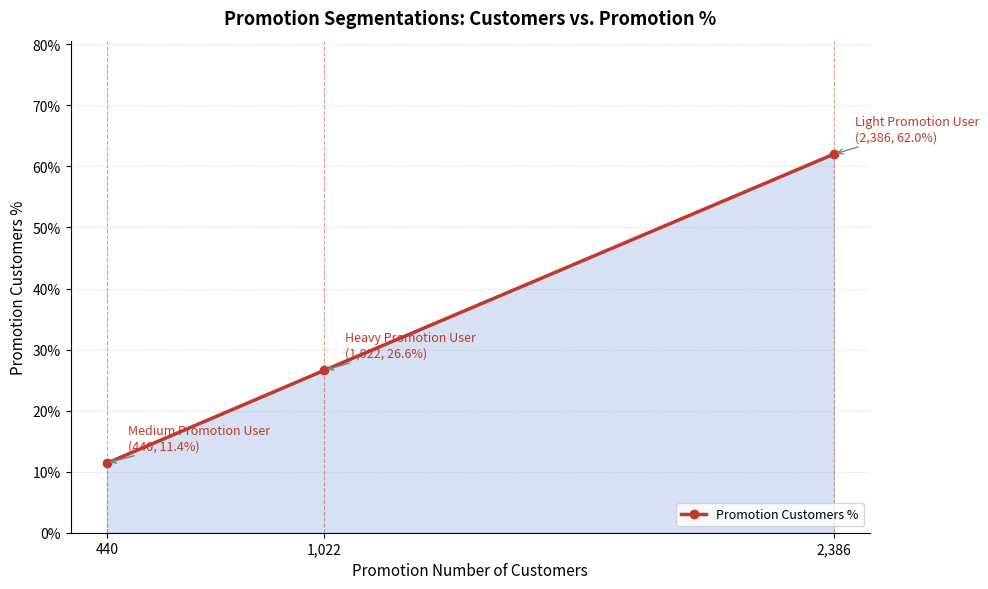

Is it true that the value at 2,386 is 0.6?

True